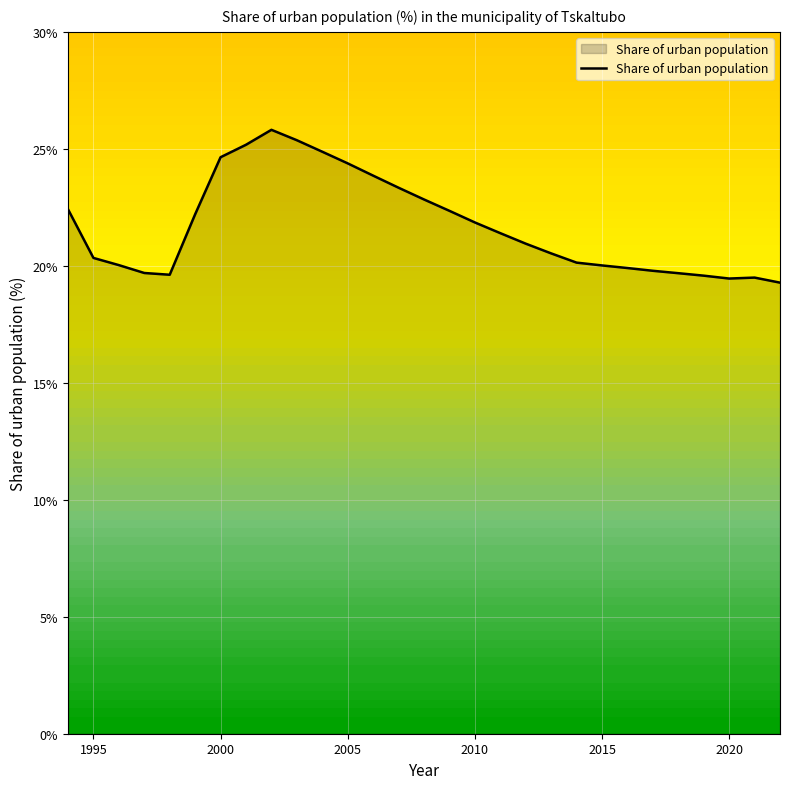

What is the greatest value displayed?

25.8